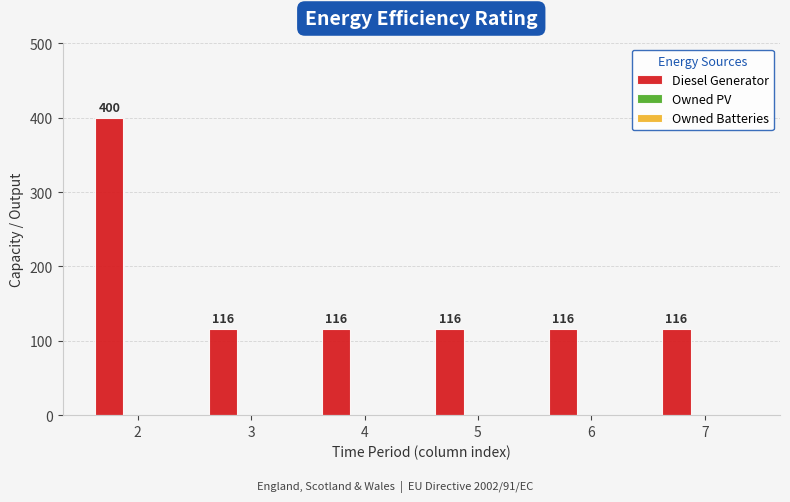

What is the minimum value shown in the chart?

116